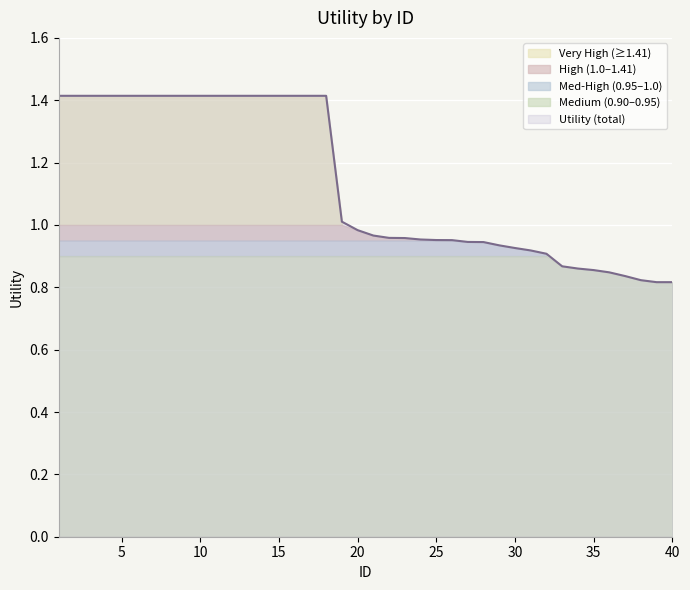

Reading right to left, what are all the values shown in this chart?

0.8	0.8	0.8	0.8	0.8	0.9	0.9	0.9	0.9	0.9	0.9	0.9	0.9	0.9	1.0	1.0	1.0	1.0	1.0	1.0	1.0	1.0	1.4	1.4	1.4	1.4	1.4	1.4	1.4	1.4	1.4	1.4	1.4	1.4	1.4	1.4	1.4	1.4	1.4	1.4